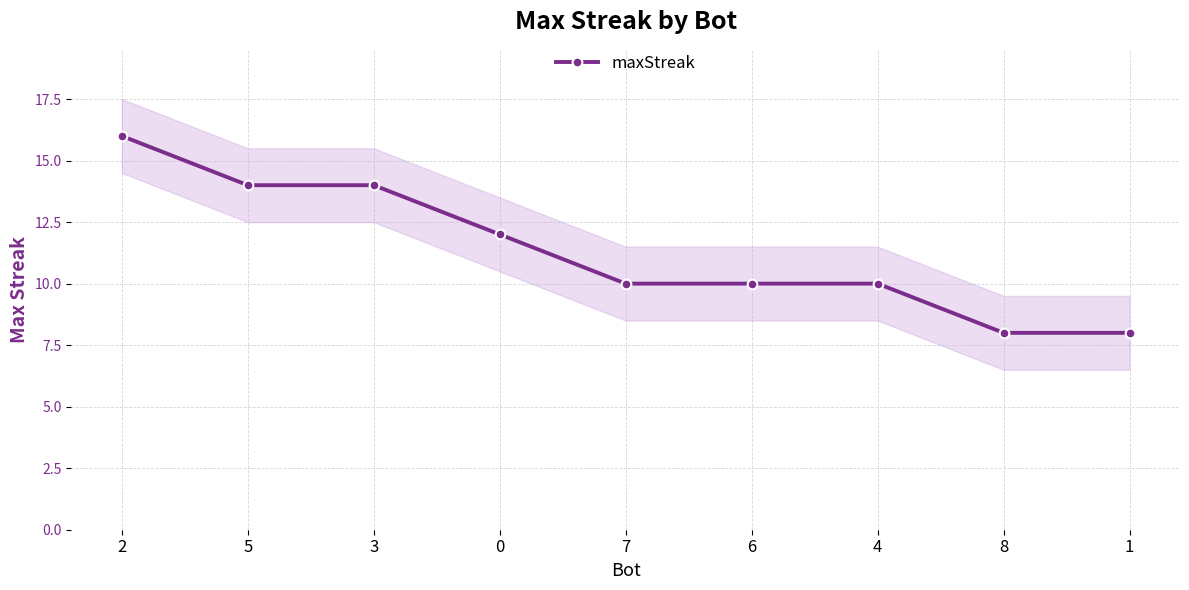

Between 4 and 7, which is larger?

4